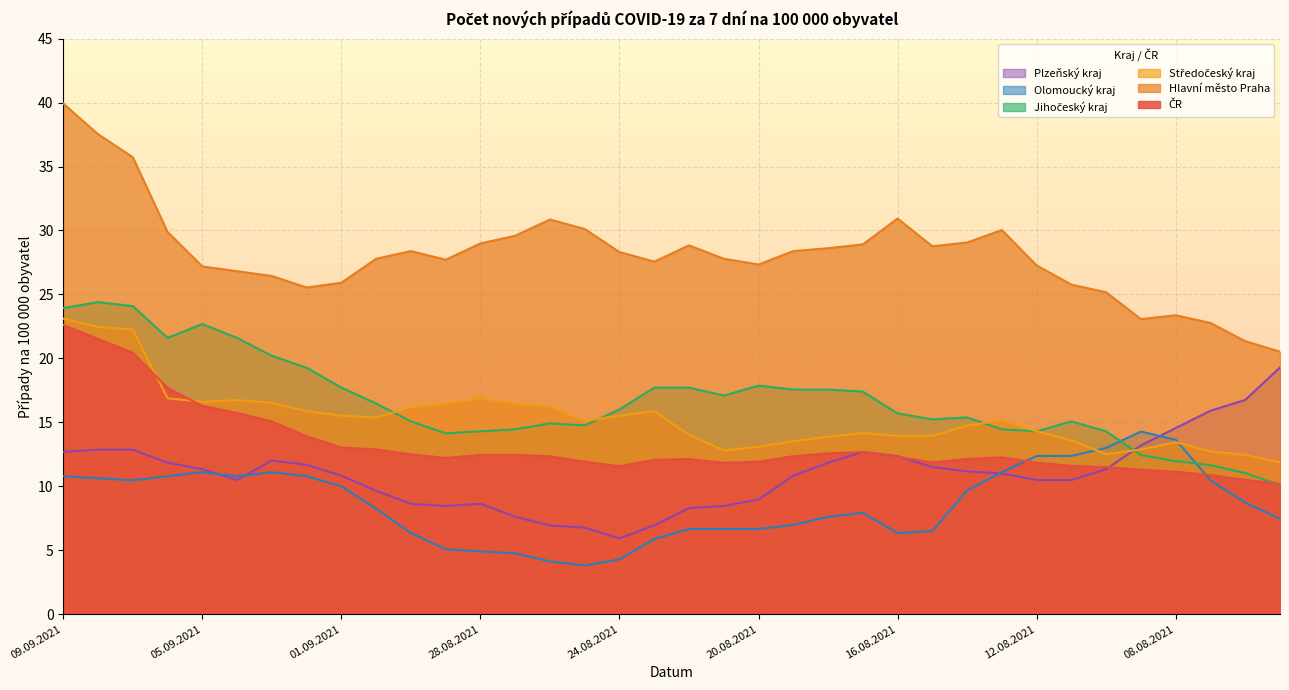

At how many categories does at least one series exceed 27?

25